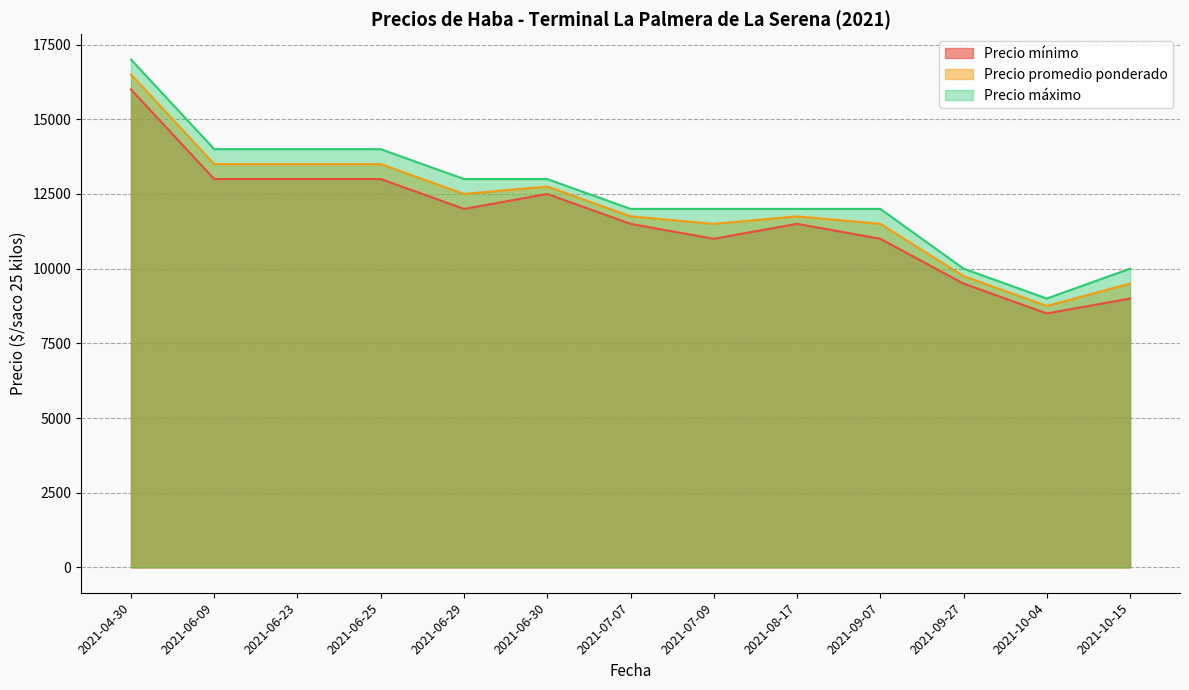

How many interior local peaks does the Precio promedio ponderado series have?

2